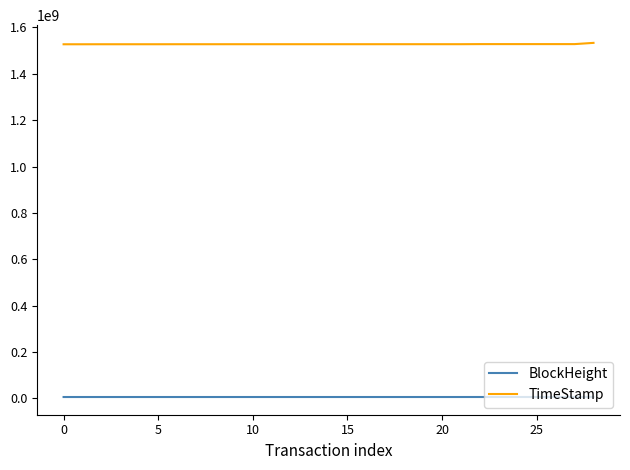

Rank the series by their average value, from highest to lowest.

TimeStamp, BlockHeight